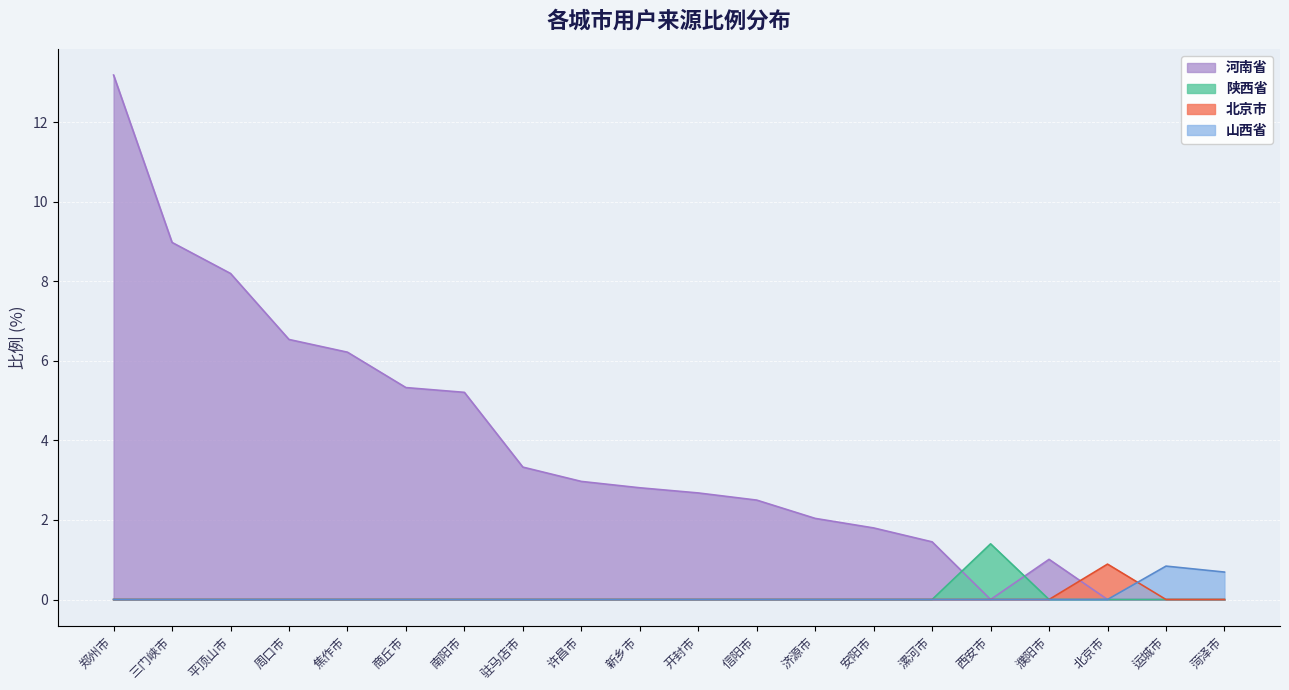

What is the difference between the highest and lowest values at 周口市?

6.5